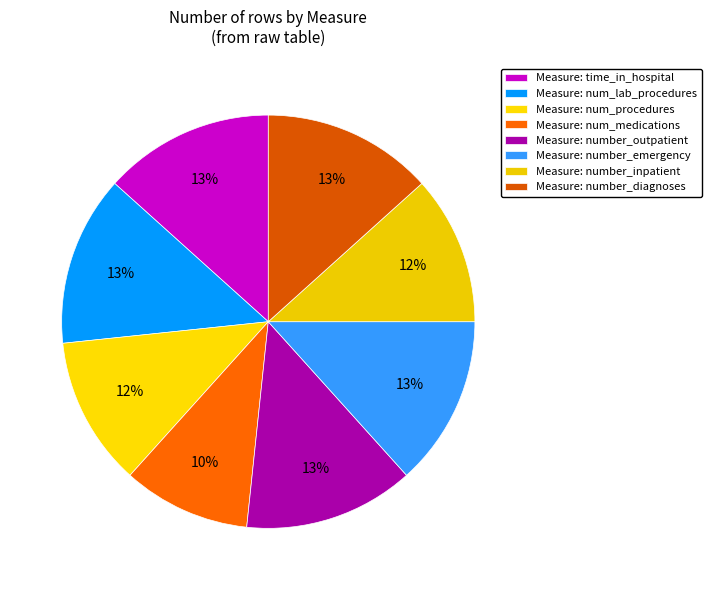

How many segments does this pie chart have?

8